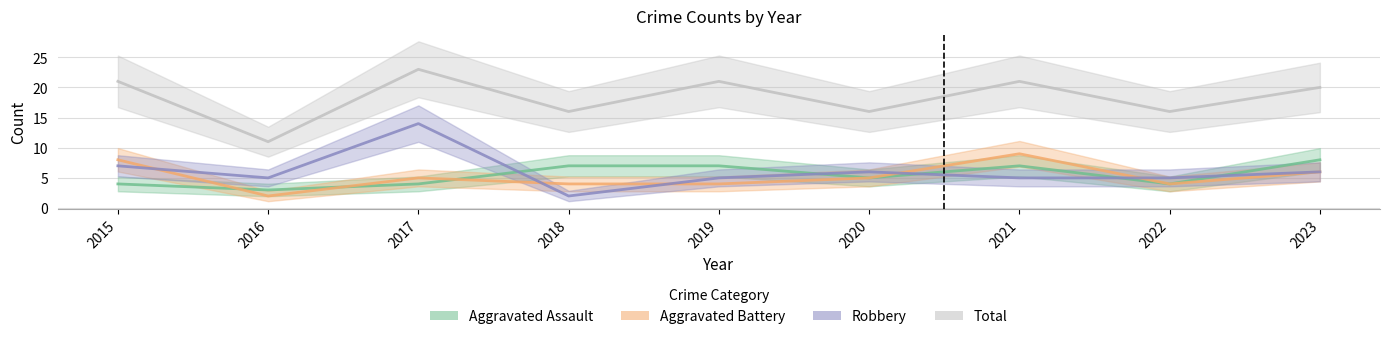

What value does the Robbery series have at 2019?

5